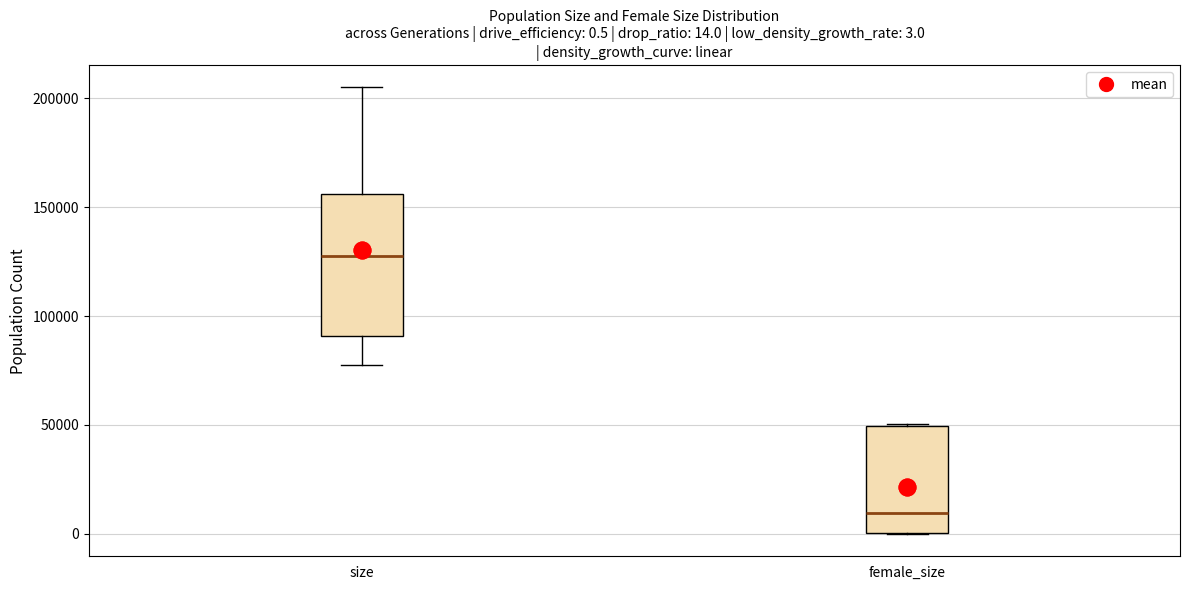

Which box is the tallest, from its lower edge to its upper edge?

size